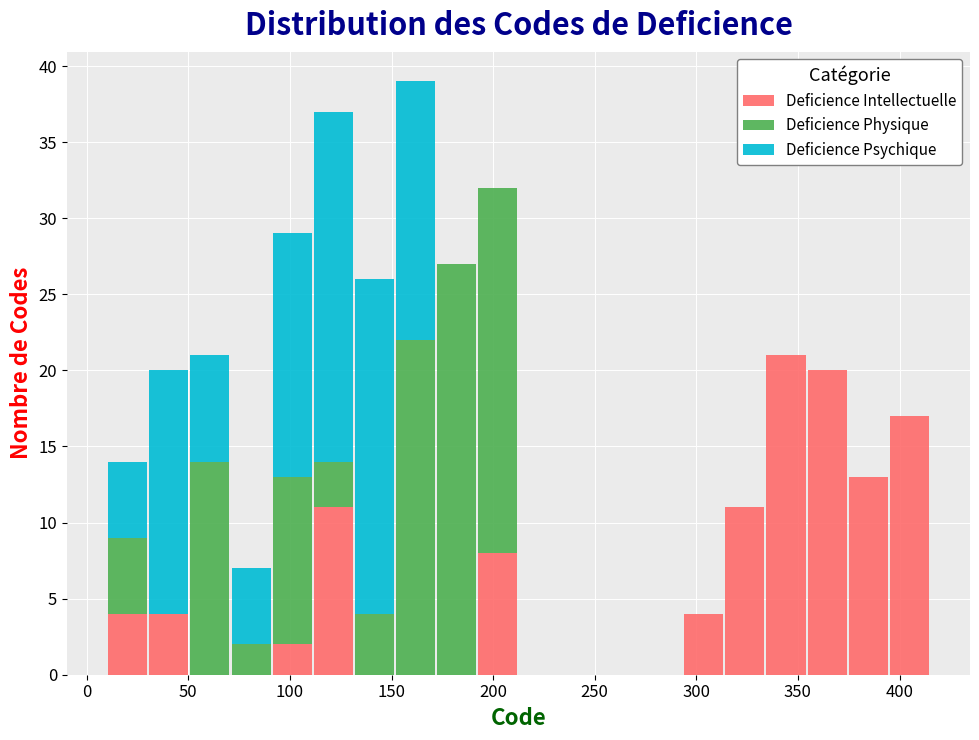

Which range on the x-axis has the tallest stacked bar (by total height)?

150 to 170